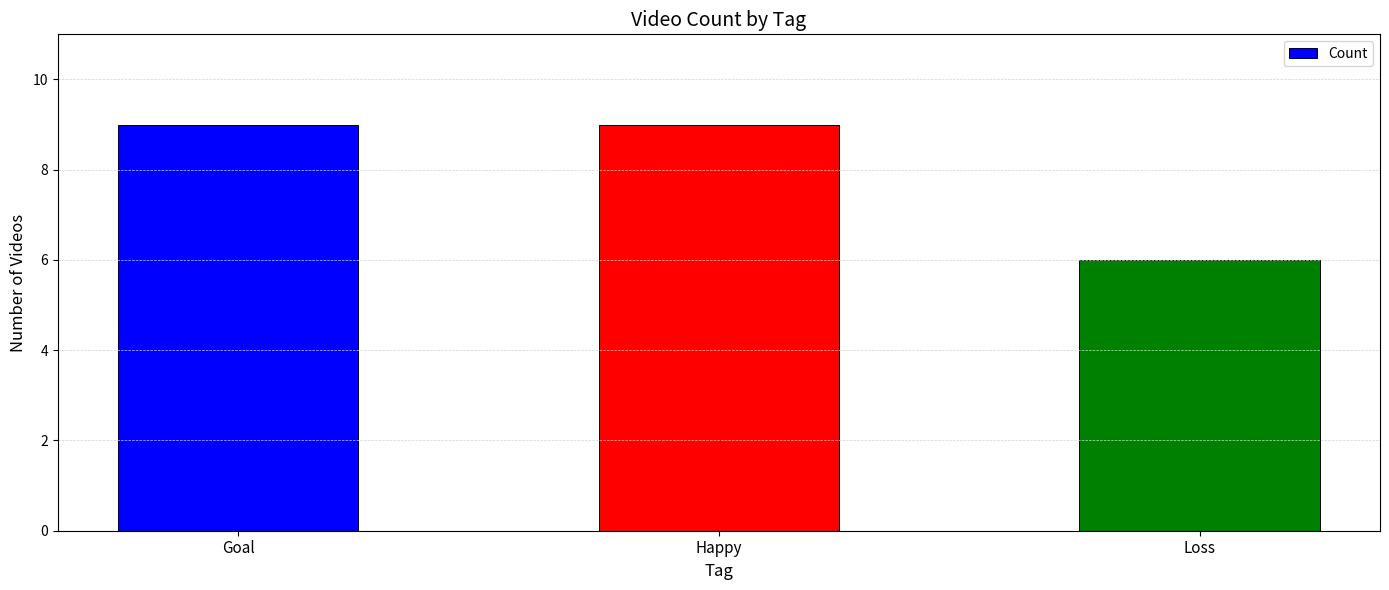

True or false: the data shows 12 at Happy.

False